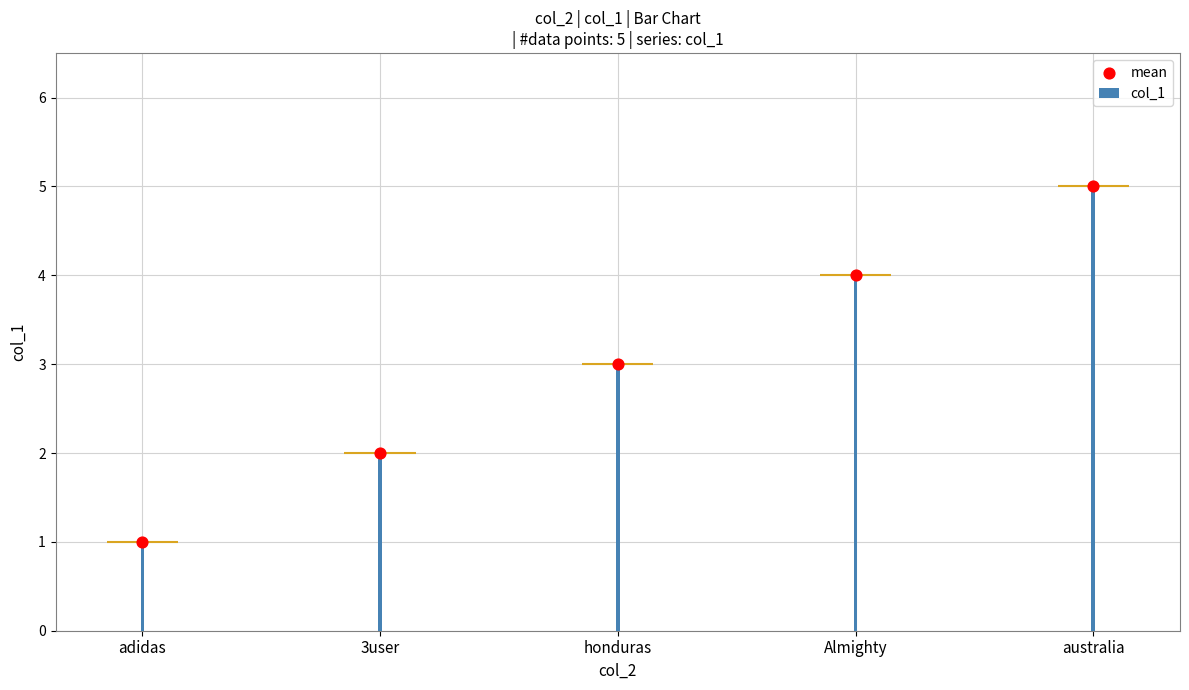

Which series reaches the minimum Y coordinate?

col_1